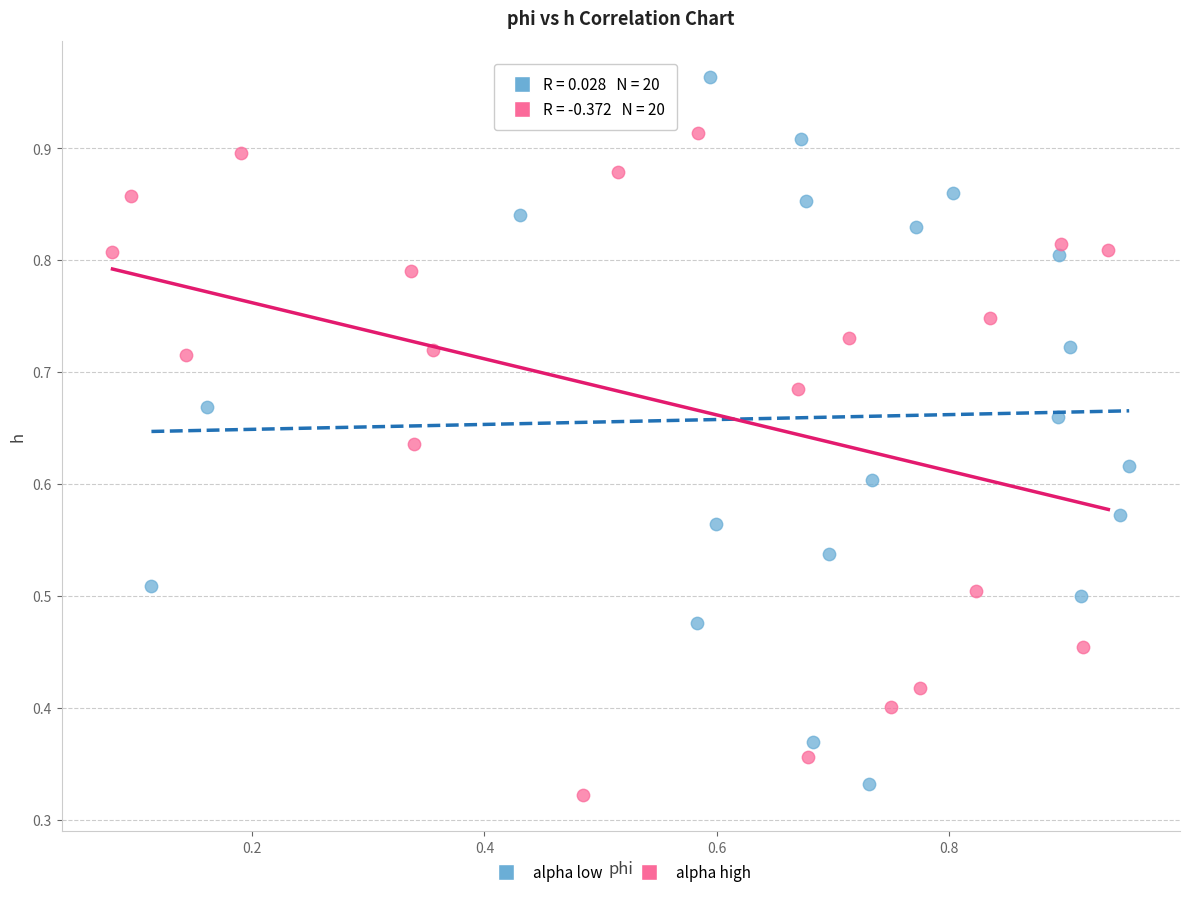

Which series has the widest spread of Y values?

alpha low